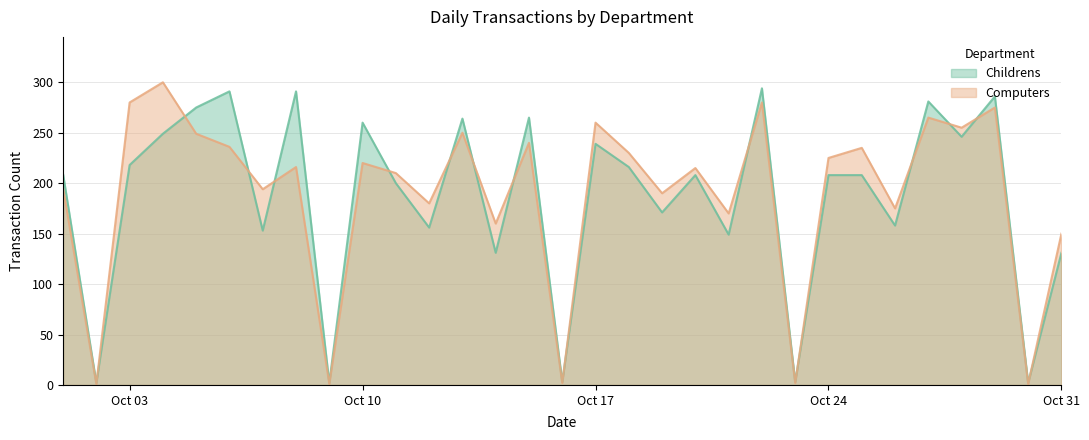

How many lines are shown in the chart?

2